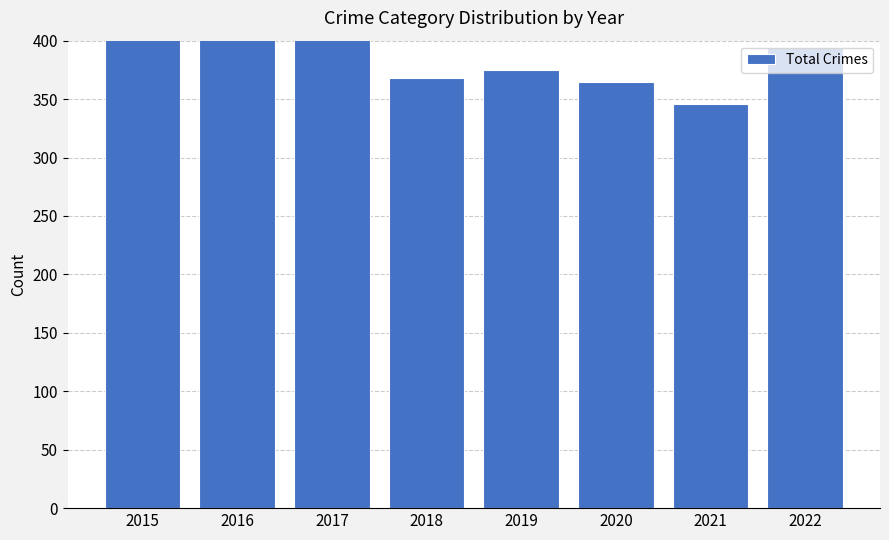

Which category has the highest value across all series?

2016